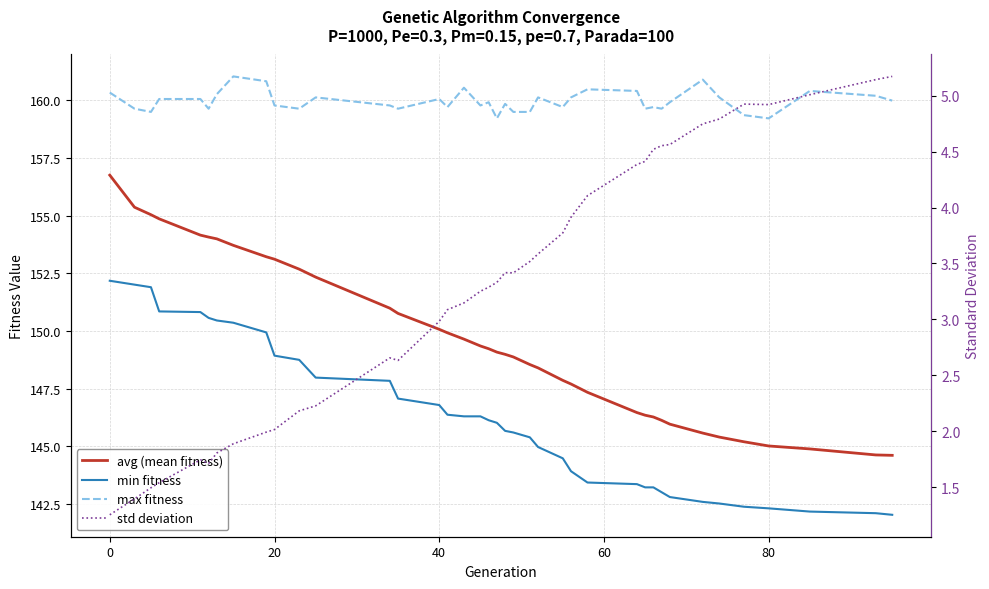

What is the average value of the std deviation series?

3.3